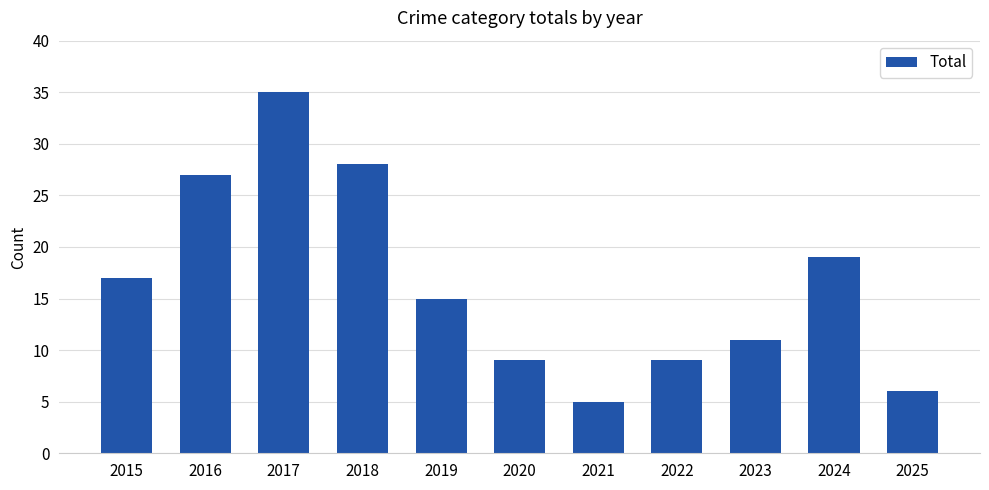

What is the value of the 7th bar from the left?

5